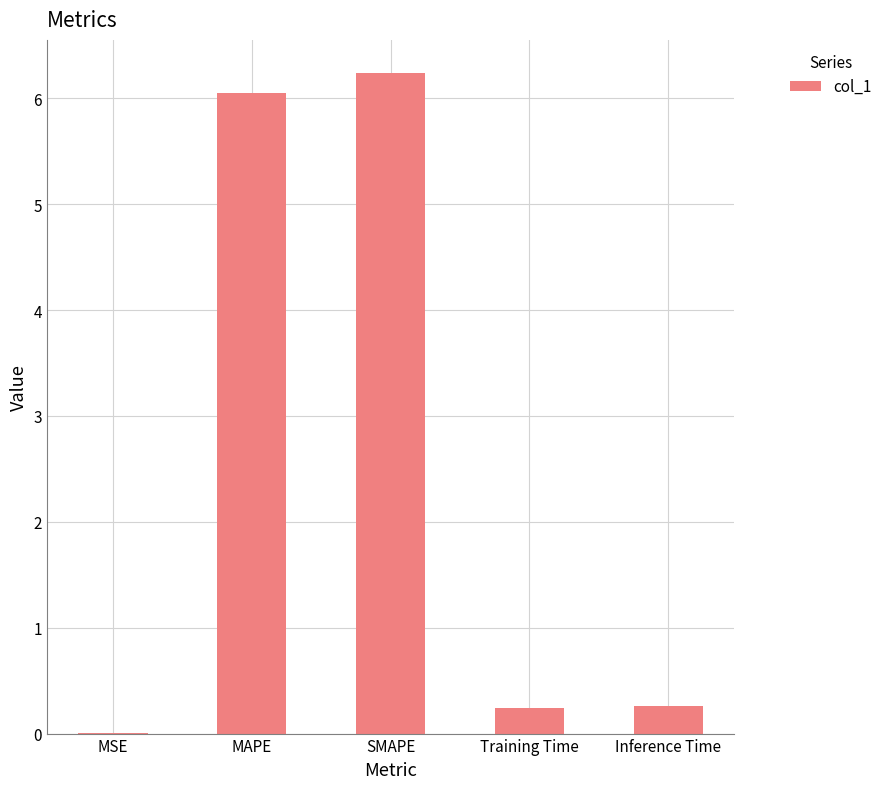

Are the bars horizontal?

No